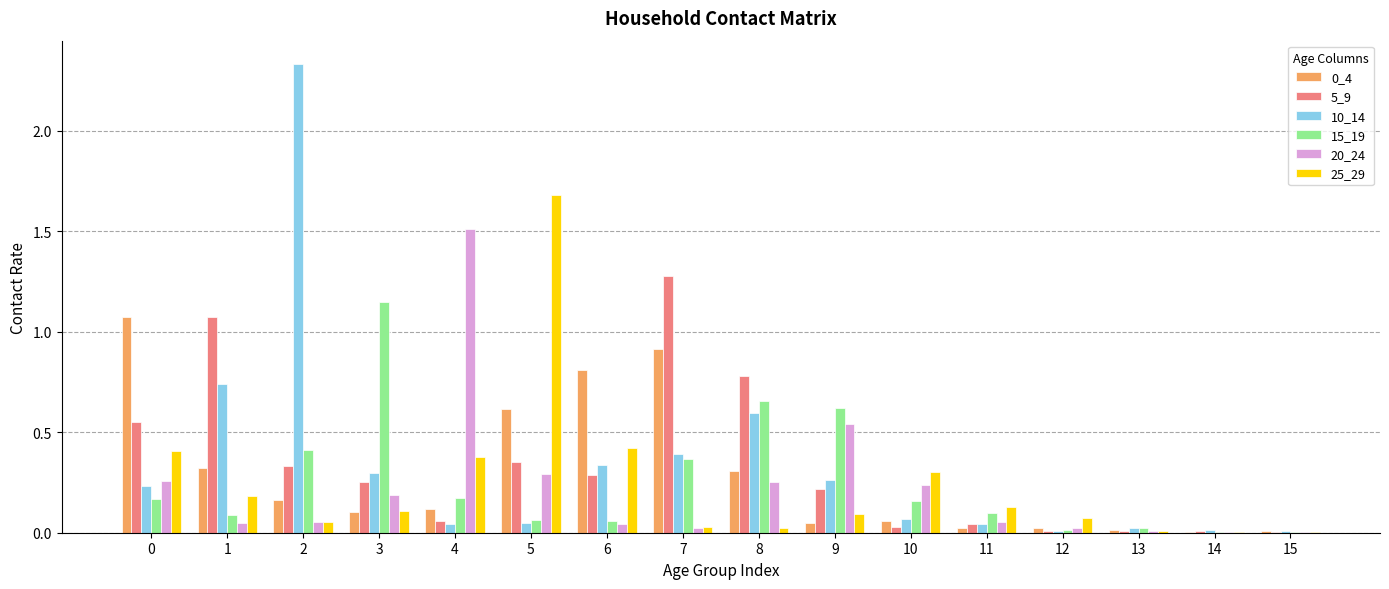

Is the value of 20_24 at 3 greater than the value of 15_19 at 8?

No